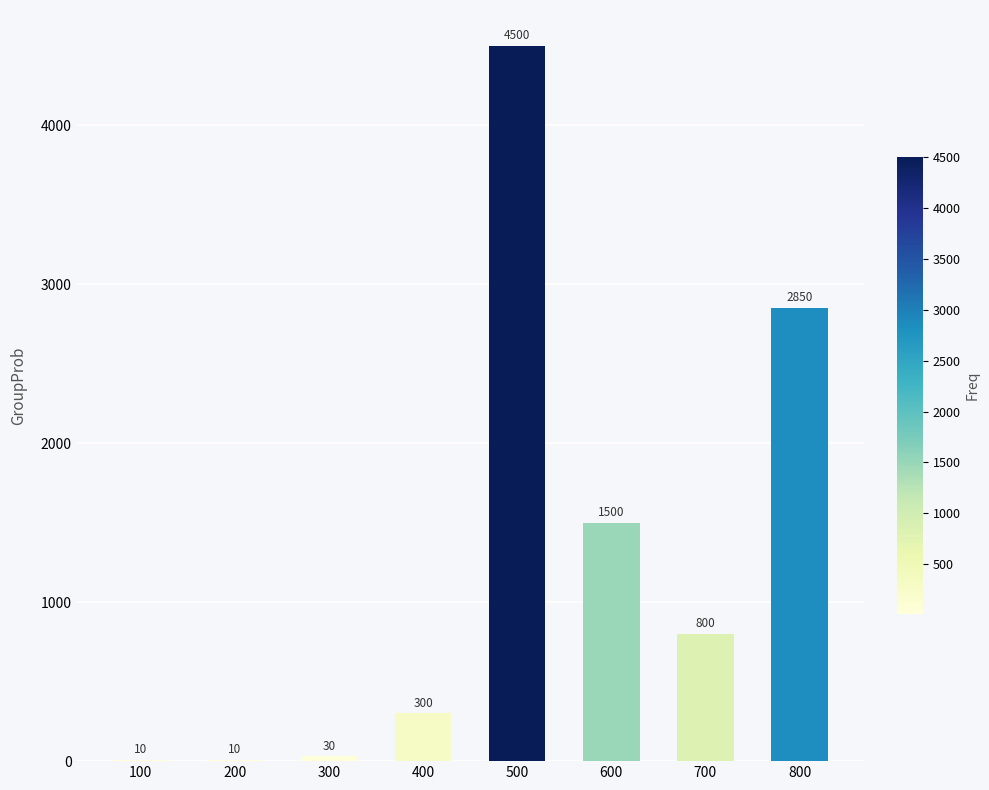

Is it true that the value at 300 is 30?

True